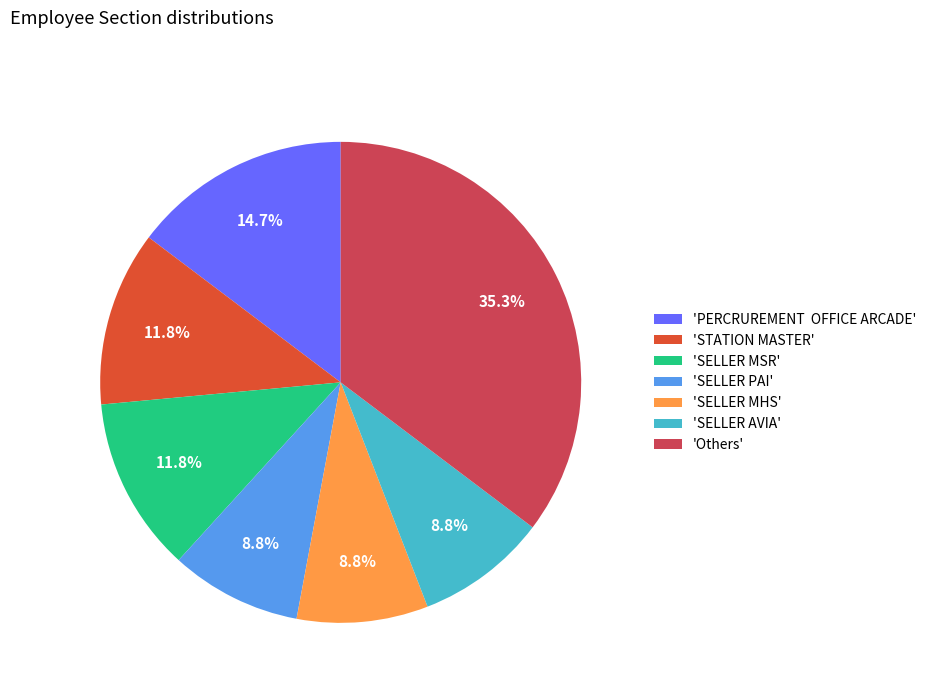

What portion of the pie excludes 'Others'?

64.7%